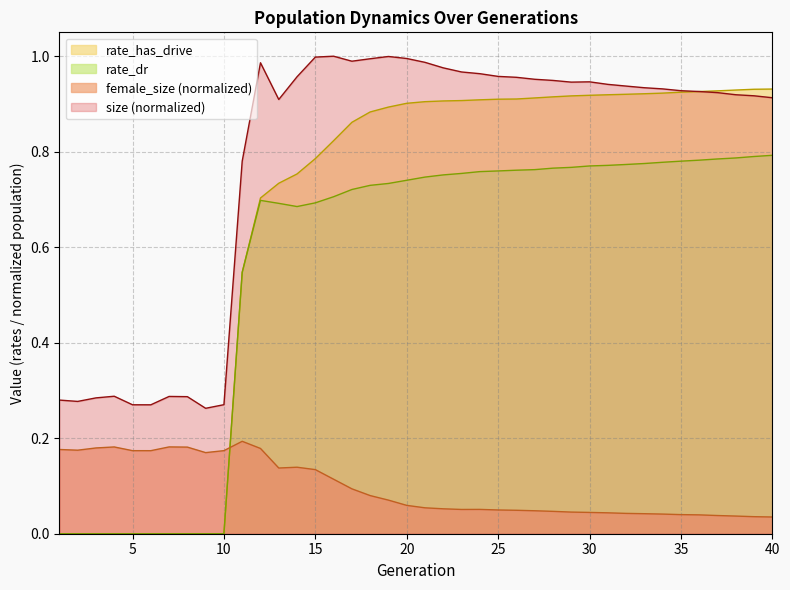

The female_size series shows 0.0 at 38. True or false?

True